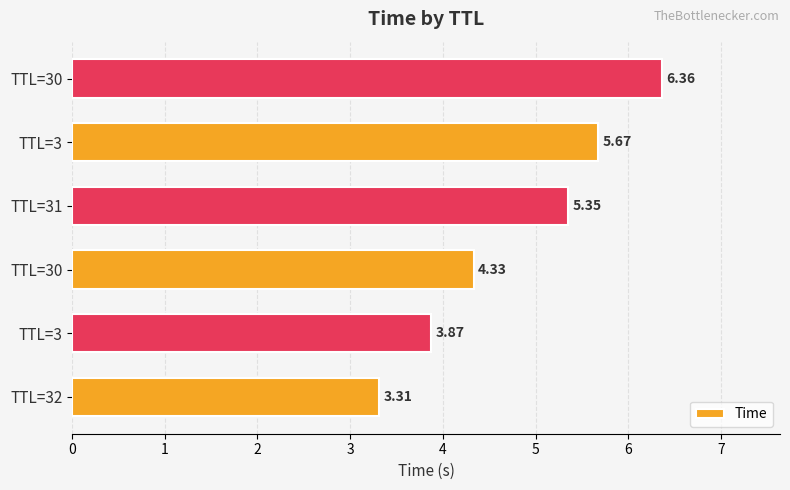

How many bars are there in total?

6